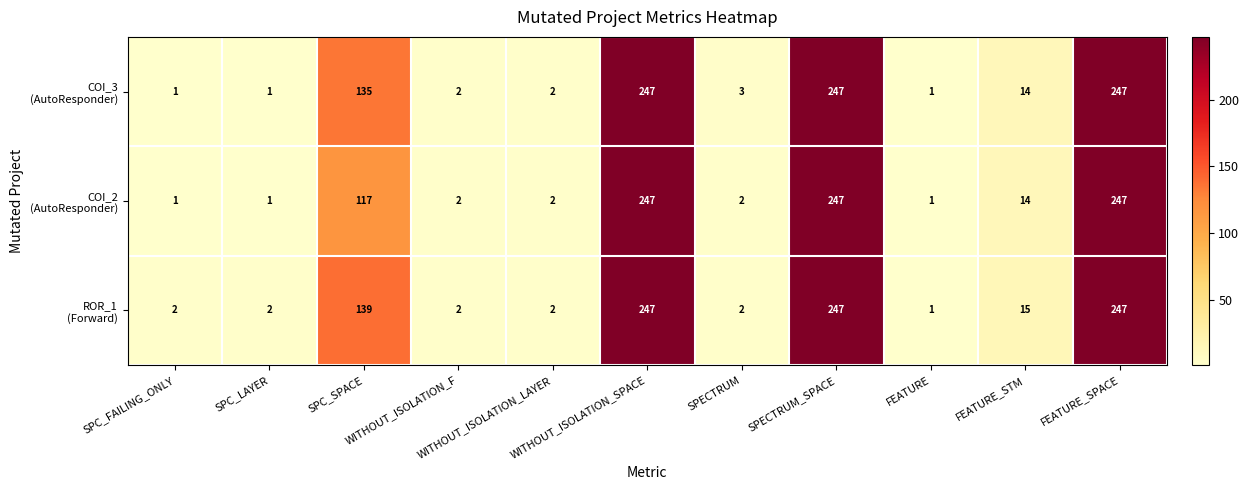

At how many categories does at least one series exceed 83?

4